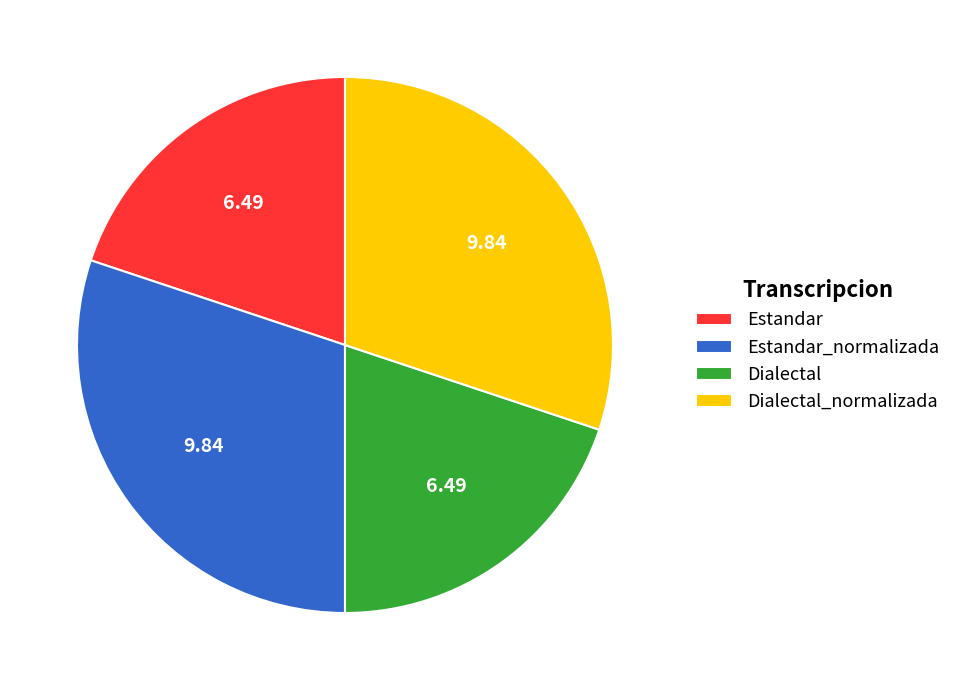

Is Estandar_normalizada the majority of the pie?

No